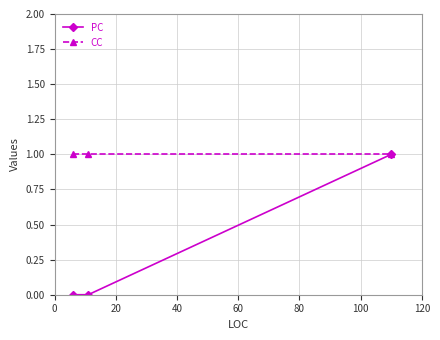

Reading left to right, transcribe all the data shown in this chart.

PC: 0	0	1
CC: 1	1	1